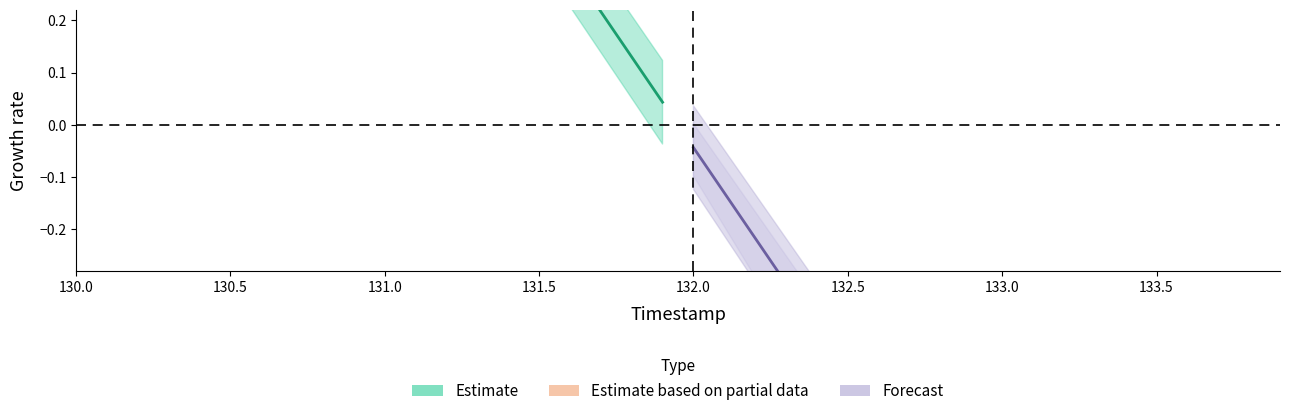

How many data points does each series have?

20